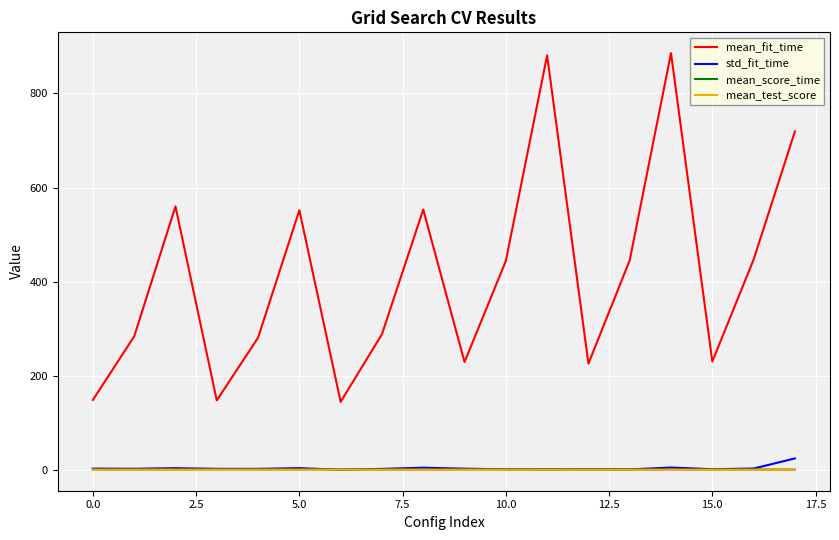

Which series has the widest spread of values?

mean_fit_time